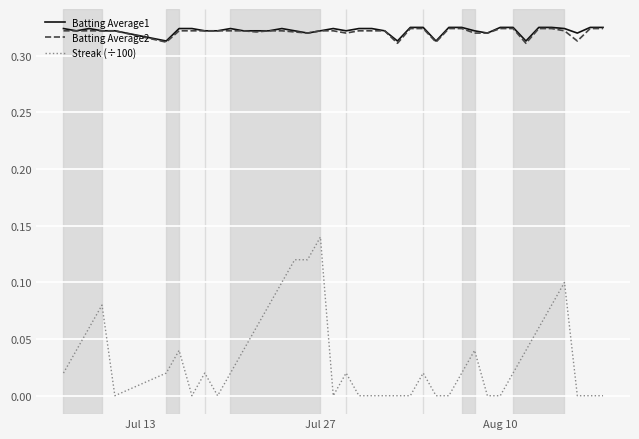

True or false: Streak (÷100) and Batting Average2 intersect in this chart.

False